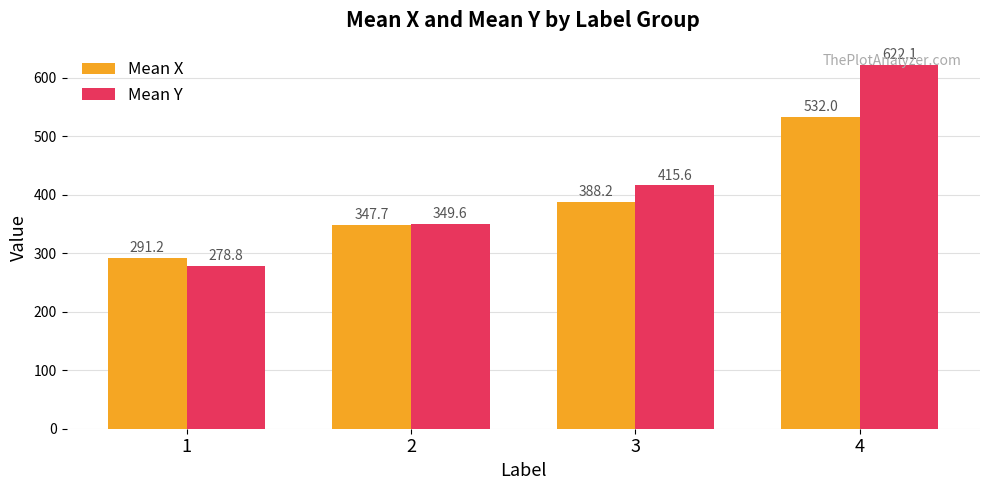

What is the total value across all series at 3?

803.8